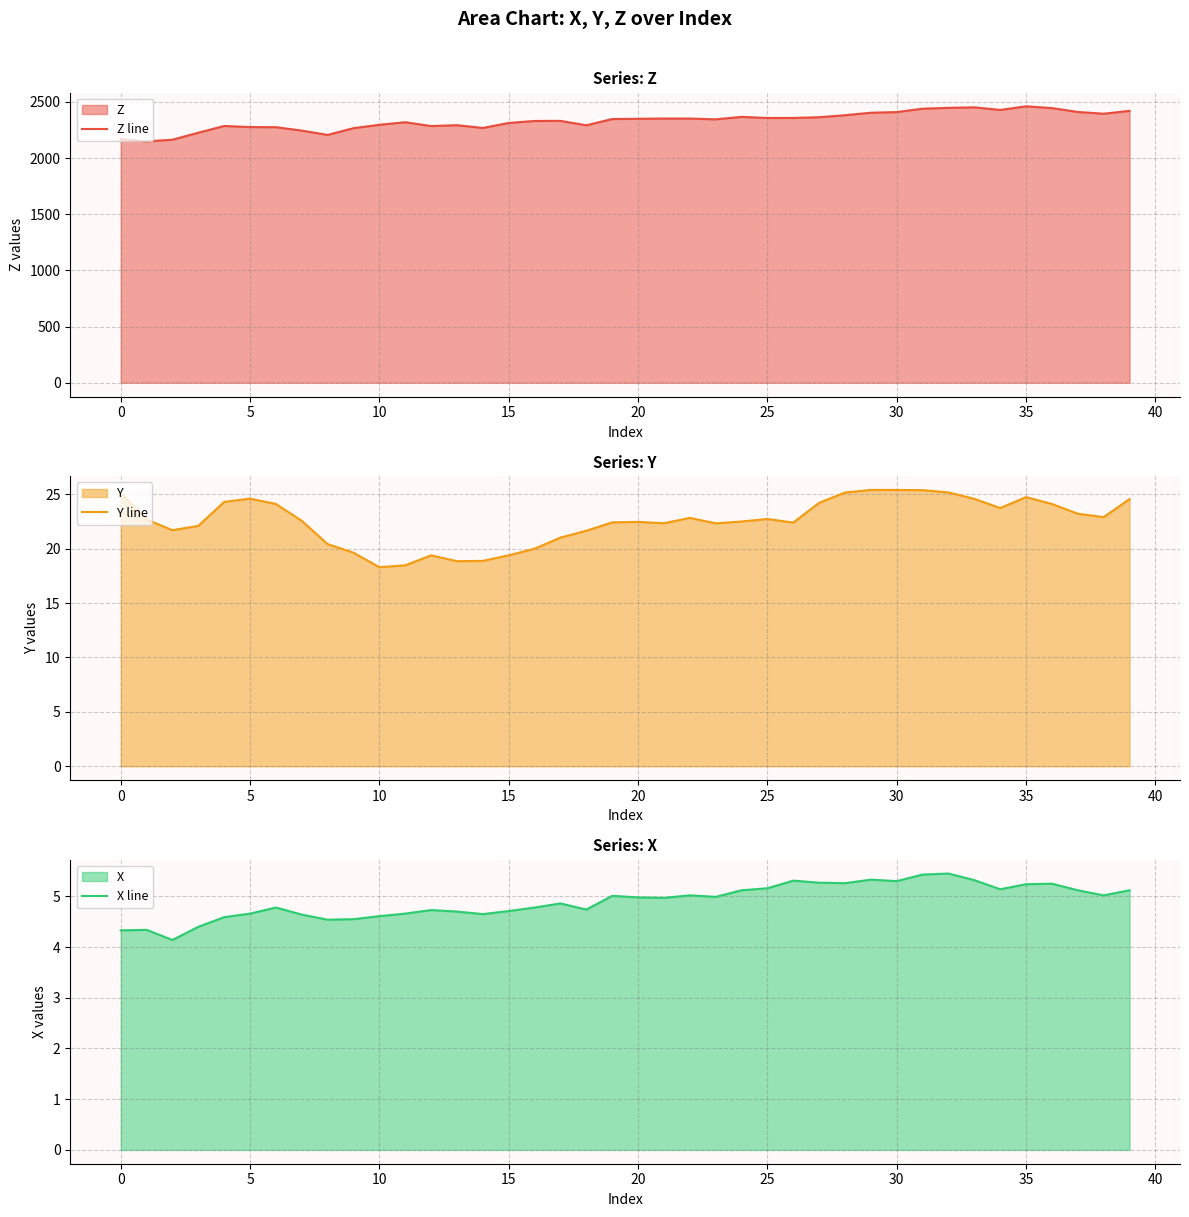

What is the maximum value for Y line?

25.4